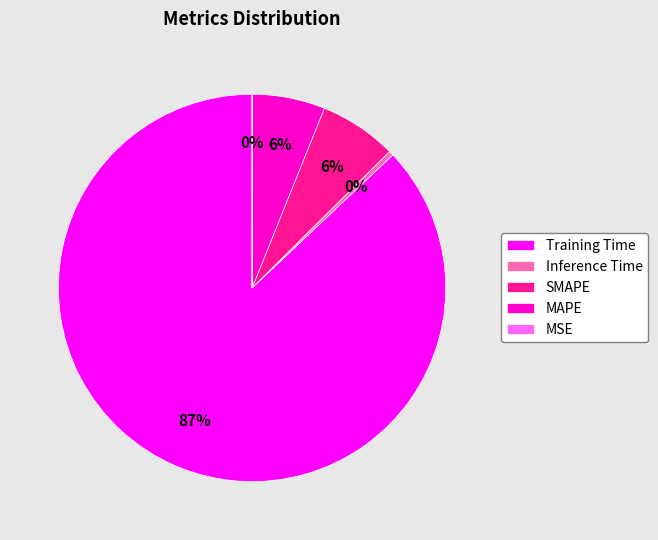

What is the largest slice in the pie chart?

Training Time